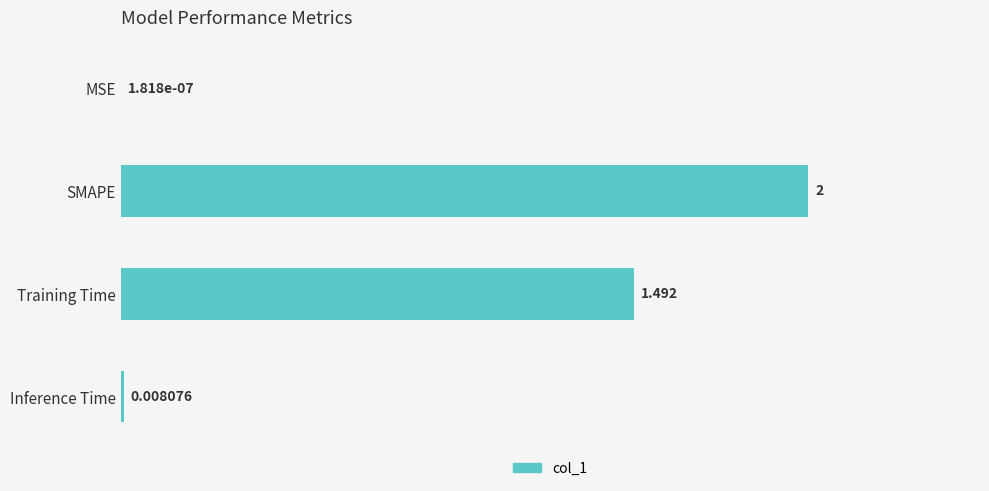

At which label is the value closest to 1?

Training Time